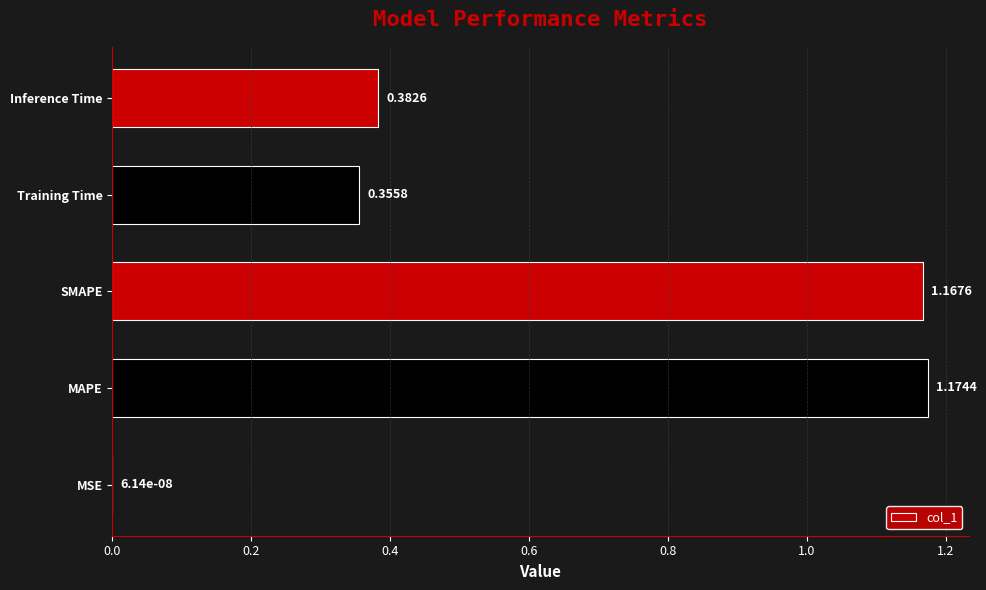

What is the sum of the values at Inference Time and SMAPE?

1.6